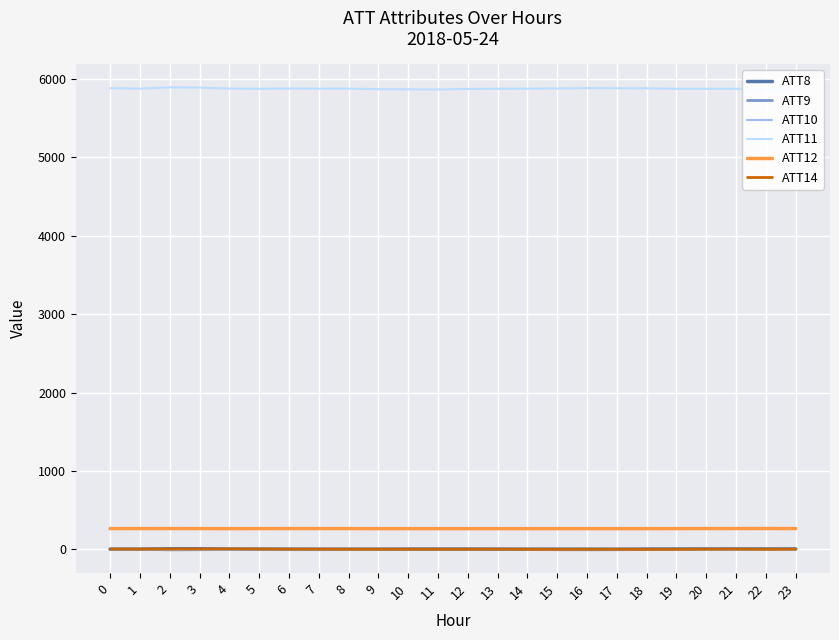

What is the maximum value shown in the chart?

5892.4